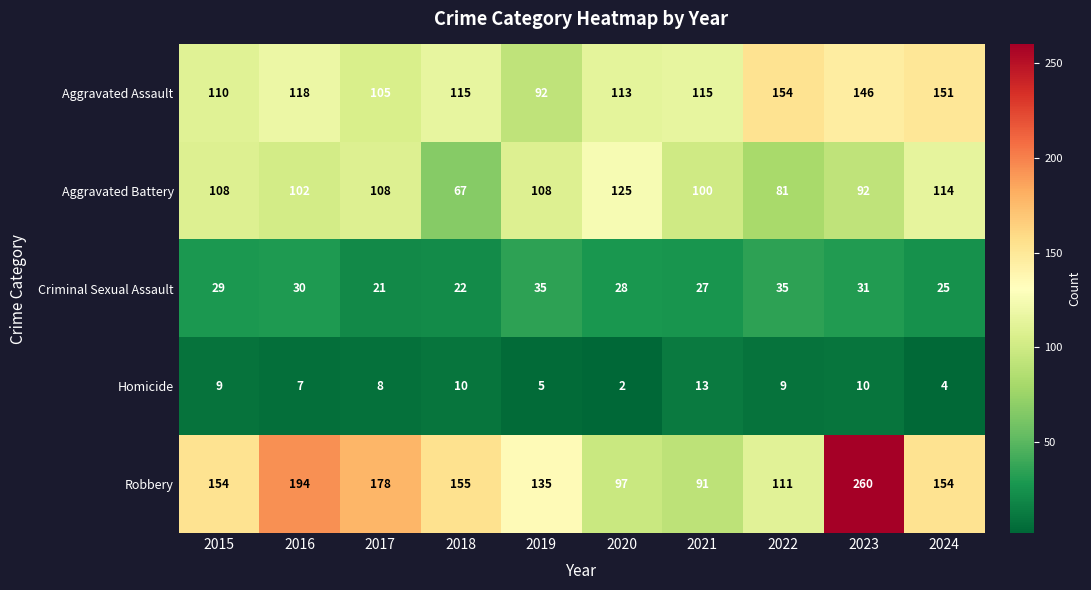

Which series has the largest range (max minus min)?

Robbery